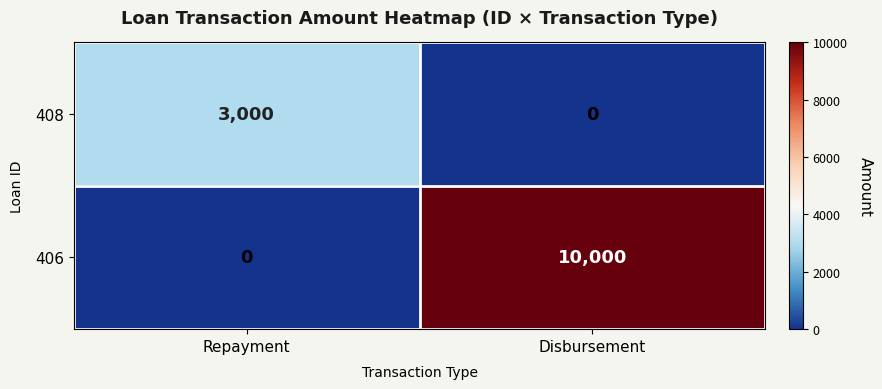

Is it true that 408 equals 0 at Disbursement?

True